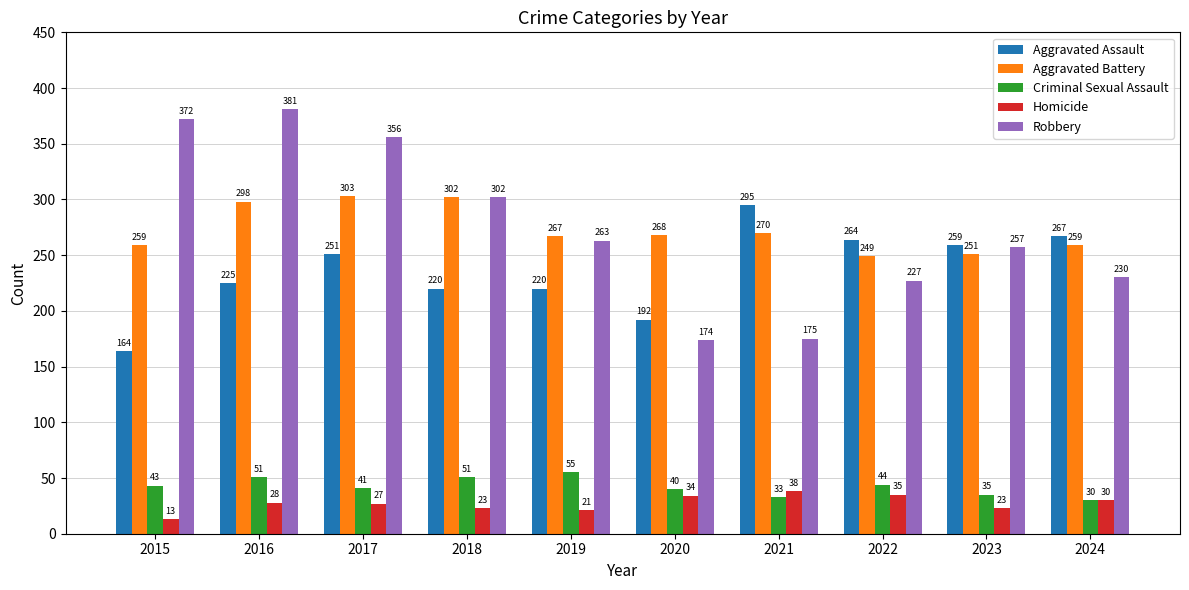

At which category is the sum across all series the highest?

2016